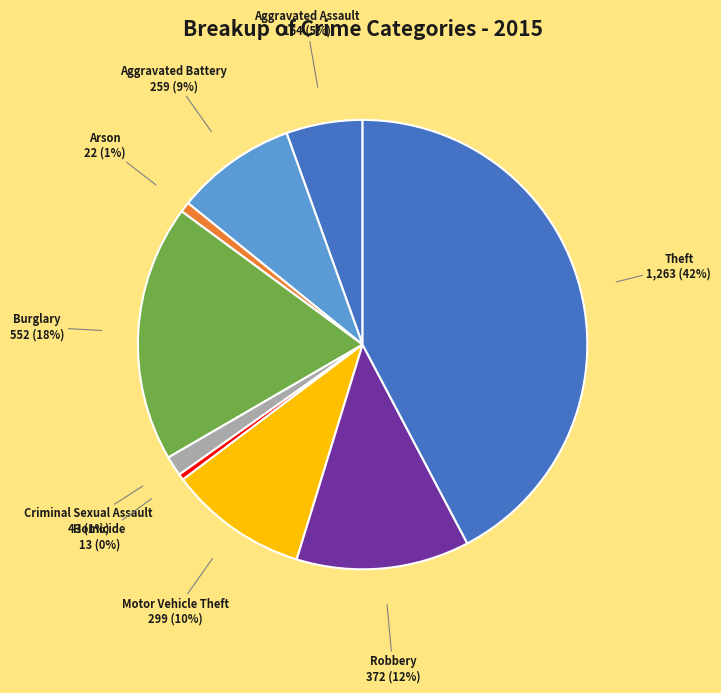

How many slices are in this pie chart?

9